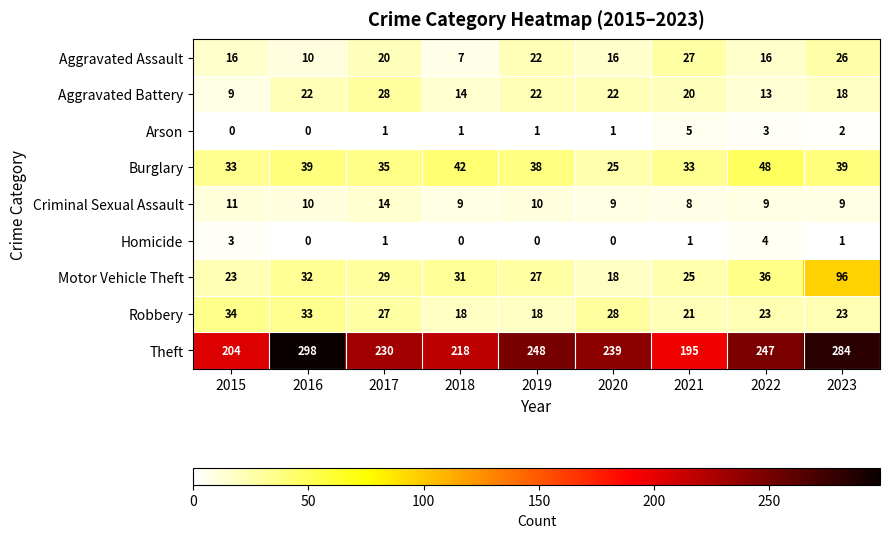

Read the Theft value at 2018, to the nearest 50.

200